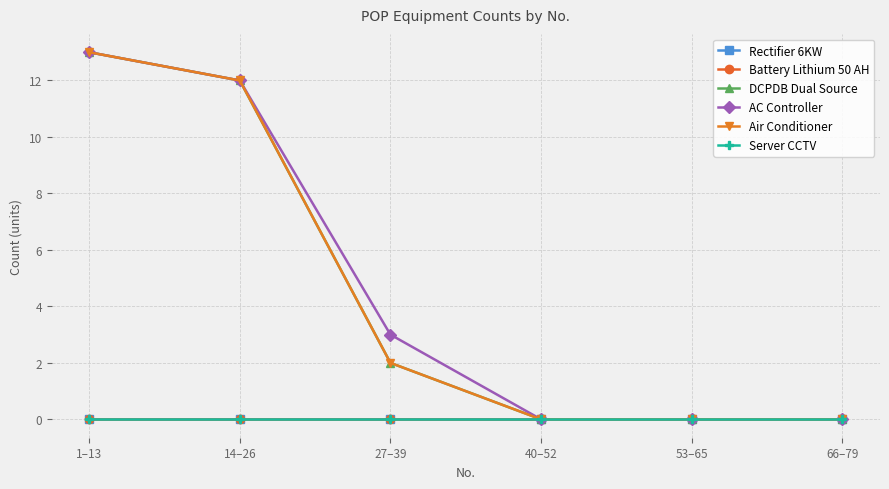

What is the highest value of the DCPDB Dual Source series?

13